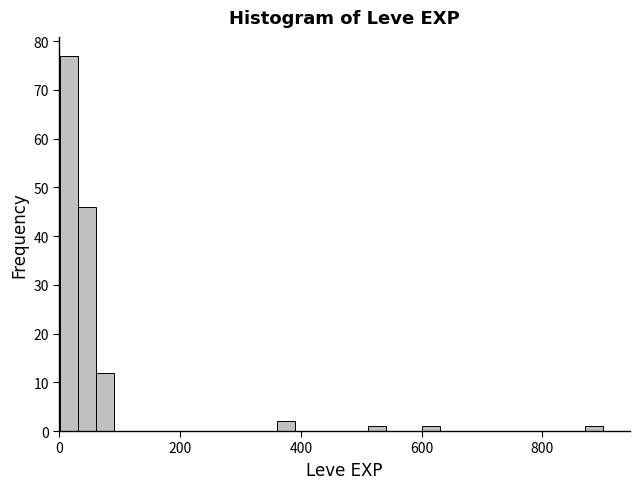

Read against the x-axis, roughly where is the centre of the tallest bar?

20